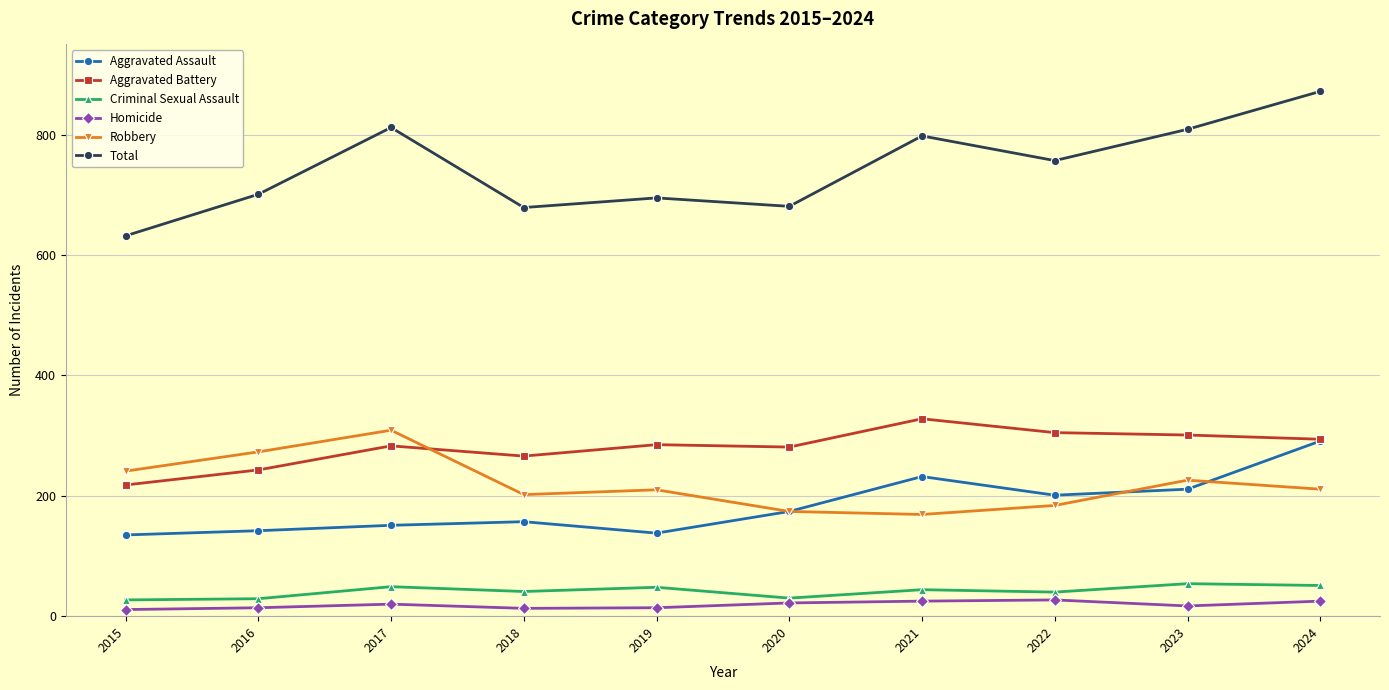

True or false: Aggravated Assault has more than 0 interior local peaks.

True